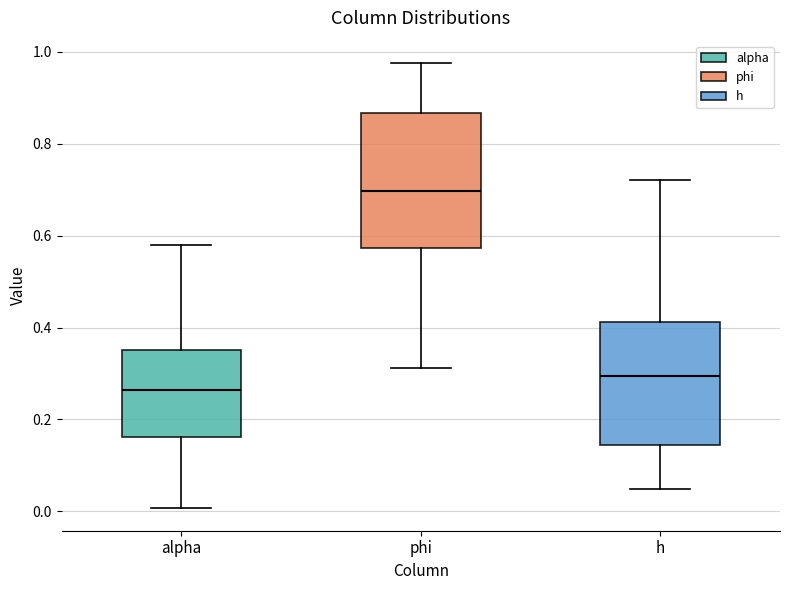

Which box's median line is the lowest?

alpha